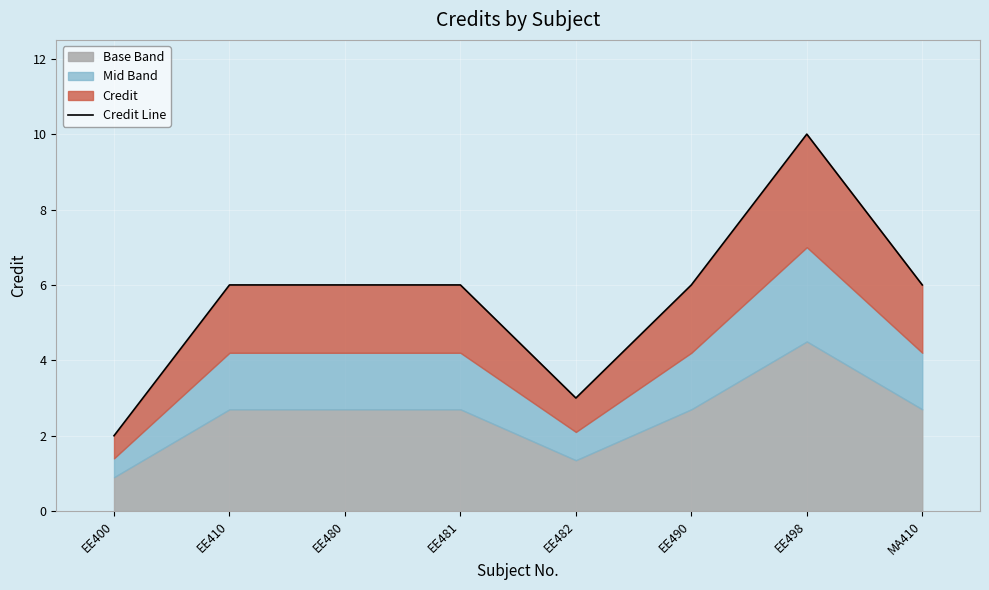

Approximately how many times larger is the value at EE481 compared to MA410?

1.0